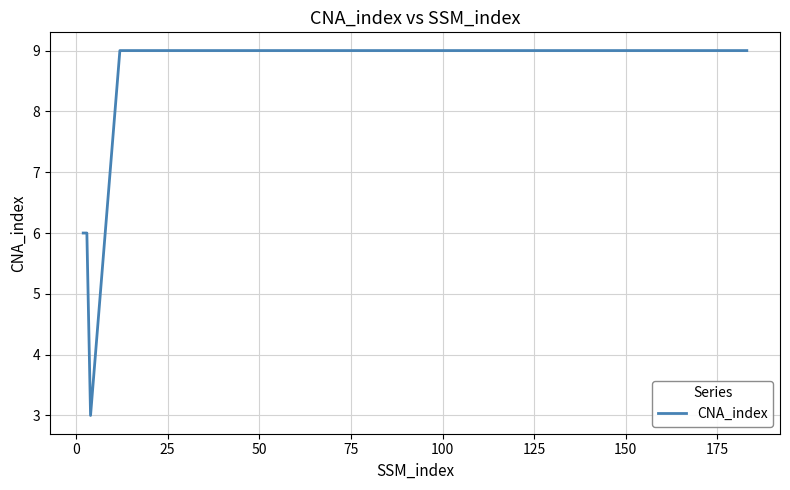

What is the difference between the maximum and minimum values?

6